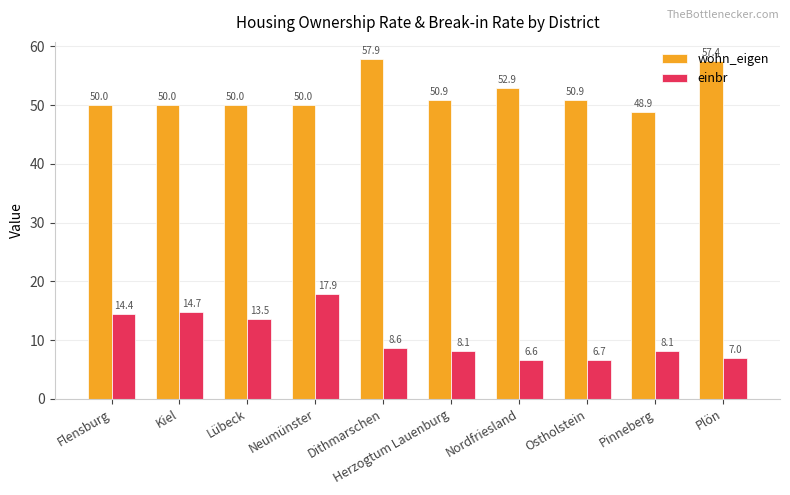

What is the value of the wohn_eigen bar at the 8th from the left?

50.9